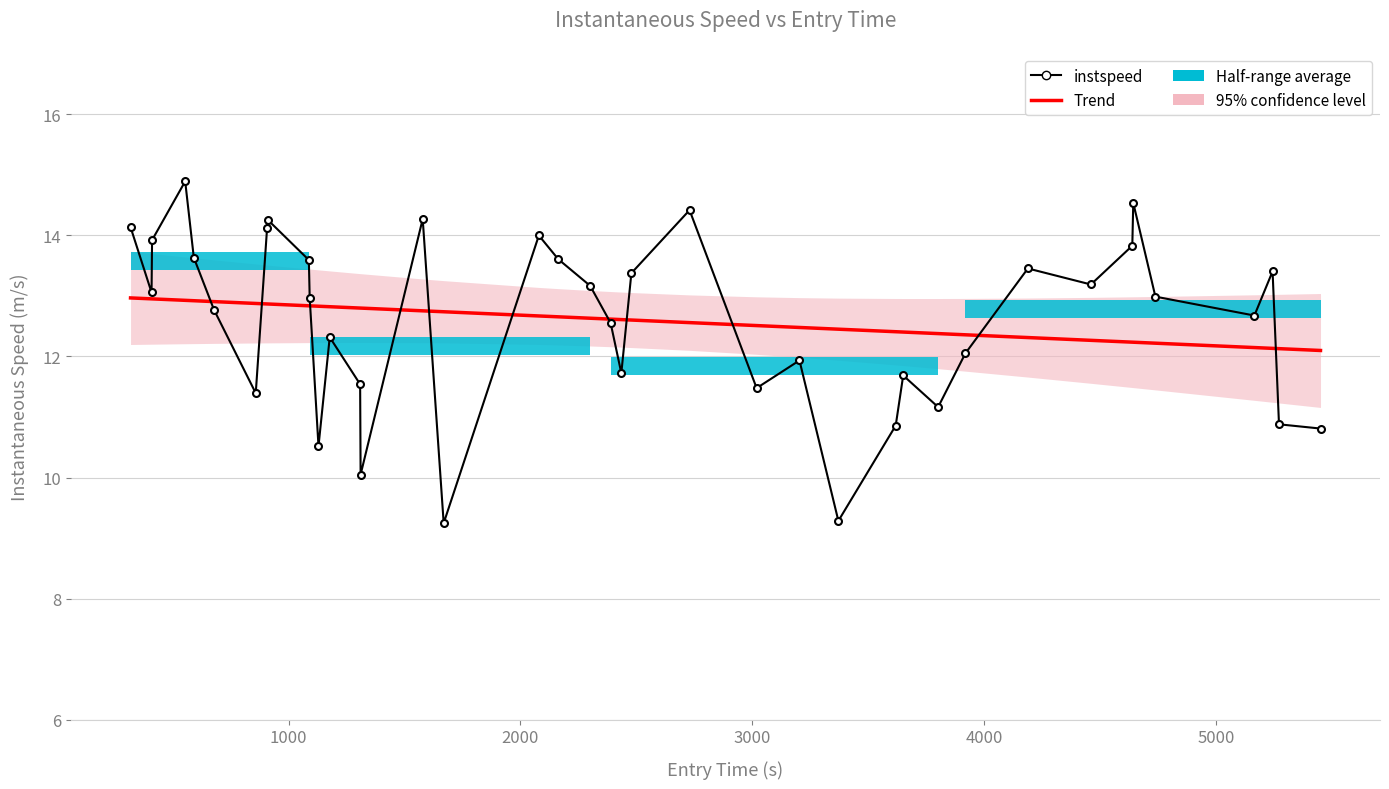

What is the value of the Trend point at the 22nd from the left?

12.6